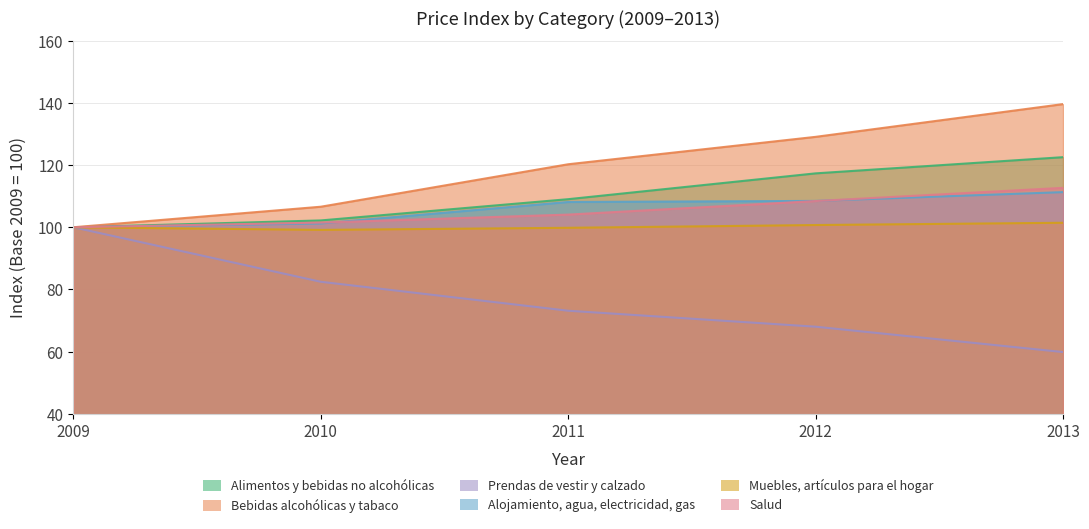

Reading right to left, extract all data points from this chart.

Alimentos y bebidas no alcohólicas: 122.6	117.3	109.0	102.2	100.0
Bebidas alcohólicas y tabaco: 139.6	129.1	120.3	106.6	100.0
Prendas de vestir y calzado: 59.8	68.0	73.1	82.5	100.0
Alojamiento, agua, electricidad, gas: 111.3	108.5	108.1	101.2	100.0
Muebles, artículos para el hogar: 101.5	100.7	99.8	99.2	100.0
Salud: 112.7	108.4	104.1	101.5	100.0